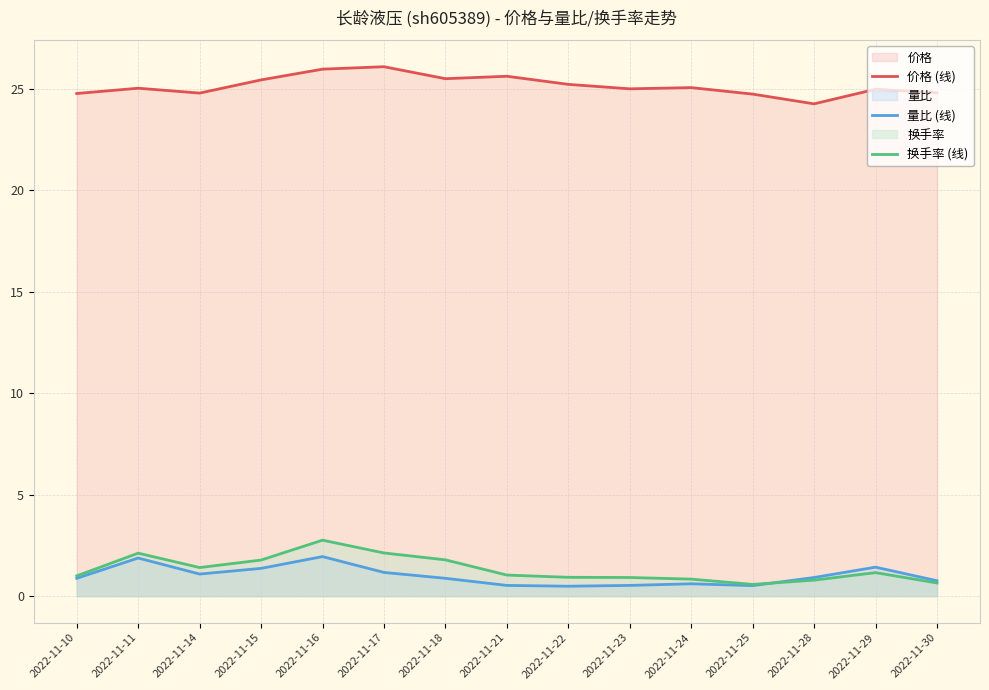

Where is the first local minimum for 价格 (线)?

2022-11-14